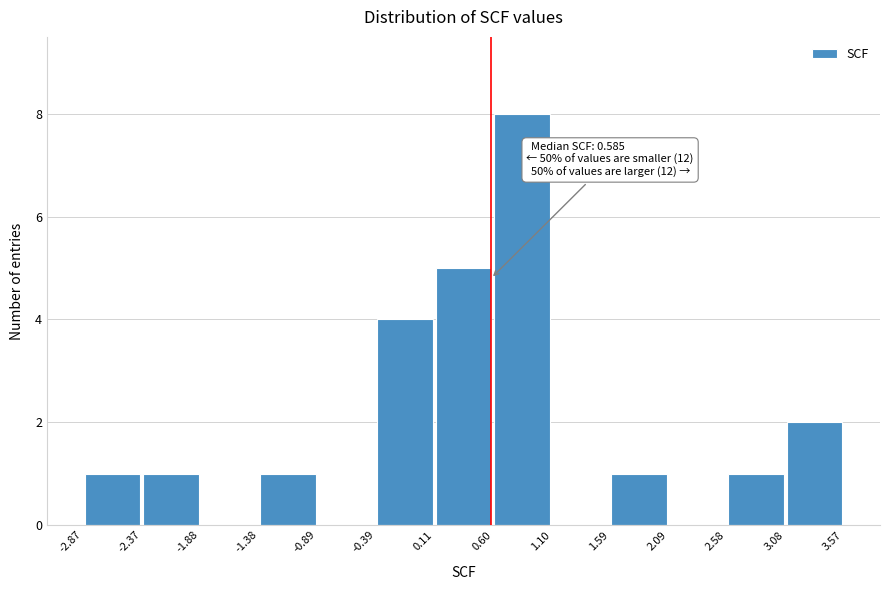

Over which range of the x-axis is the bar tallest?

0.60 to 1.10